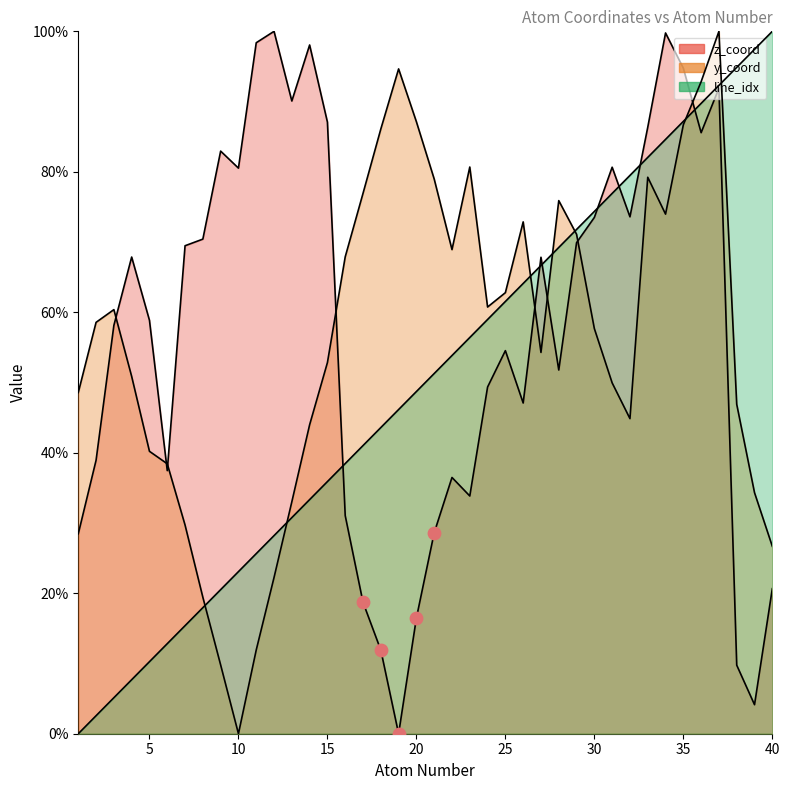

Is the value of y_coord at 37 greater than the value of z_coord at 17?

Yes